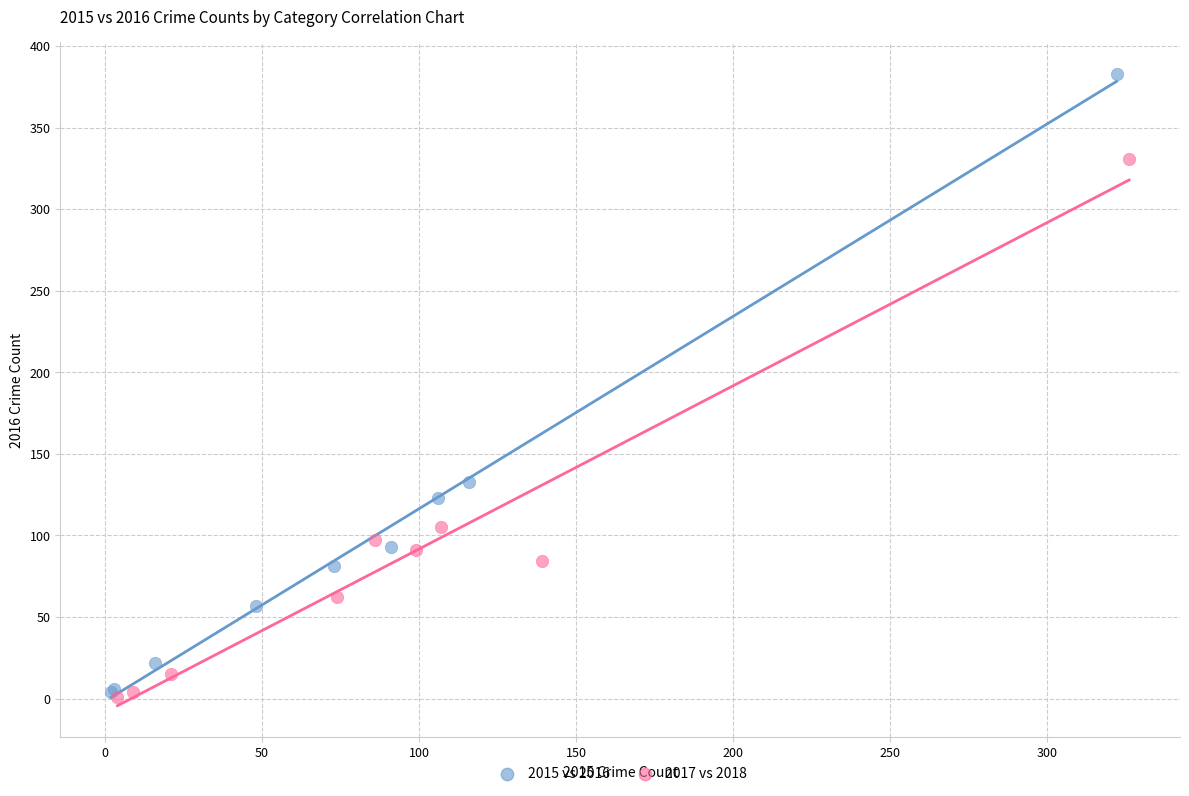

What are all the series names shown in the legend?

2015 vs 2016, 2017 vs 2018